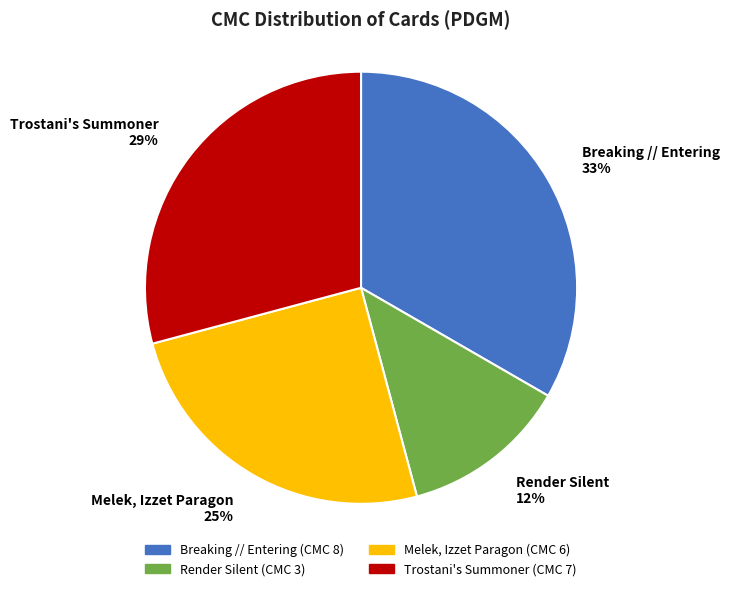

Is there any slice that represents more than half of the pie?

No